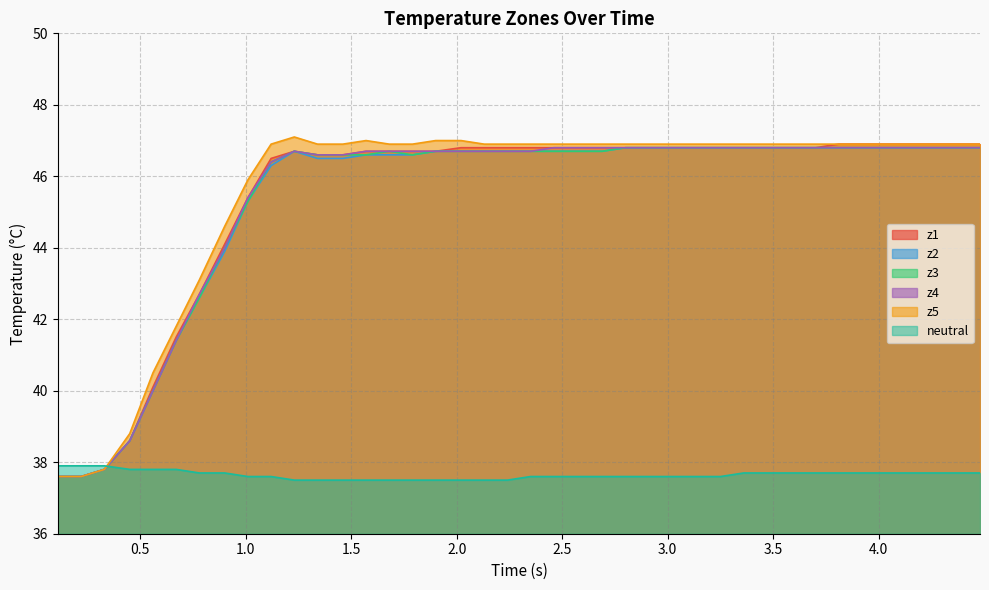

What is the maximum value for z5?

47.1